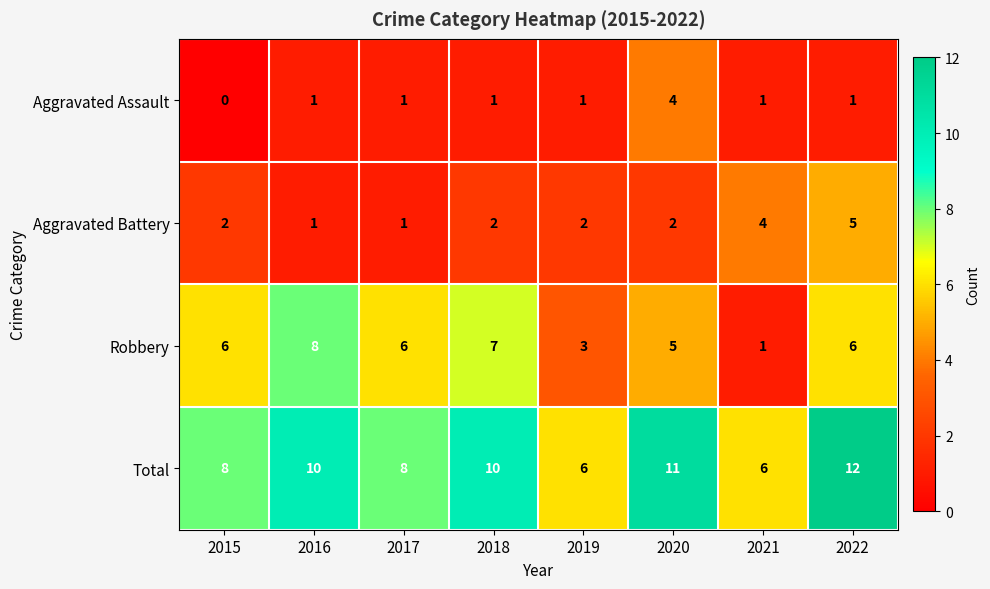

True or false: Aggravated Assault has a value of 7 at 2020.

False